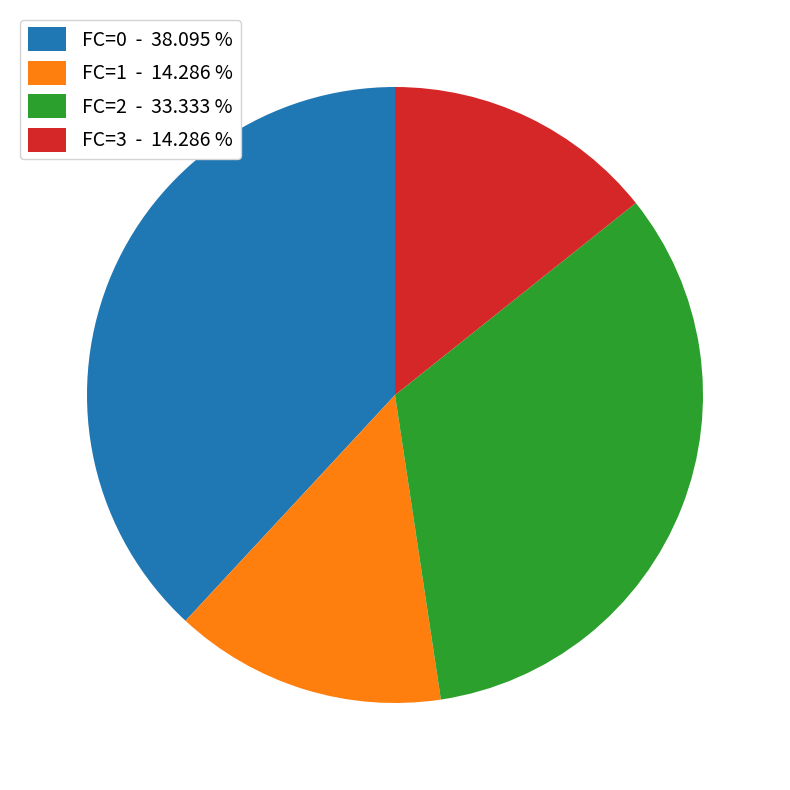

Count the number of slices in the pie.

4